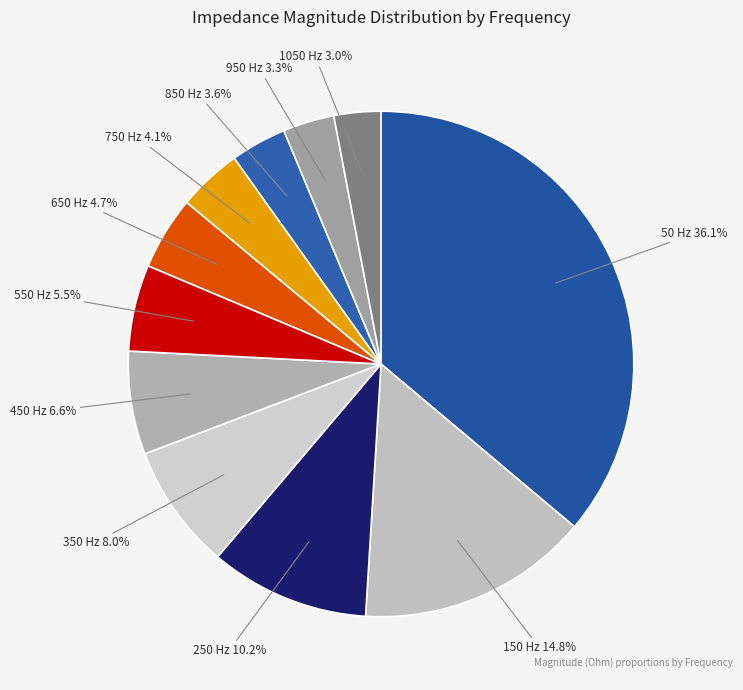

Which has a higher value, 350 Hz or 850 Hz?

350 Hz